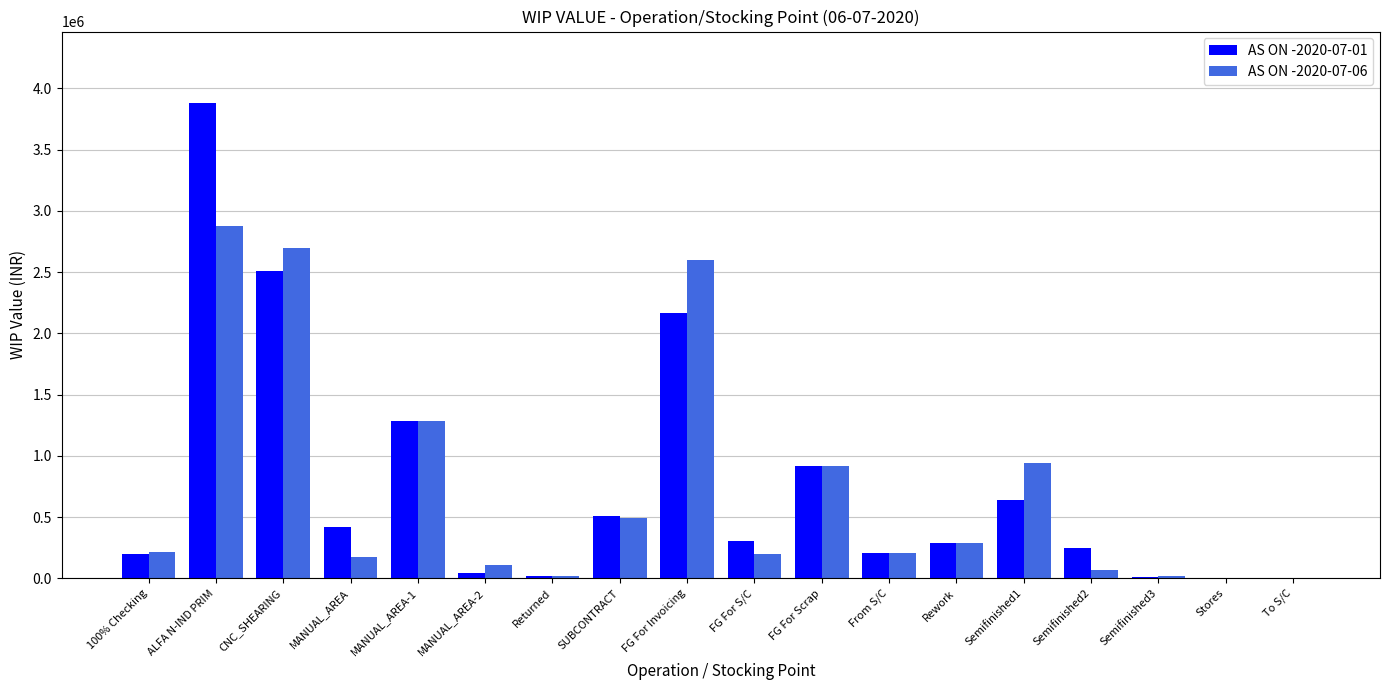

Is it true that AS ON -2020-07-06 equals 1446284.4 at FG For Invoicing?

False